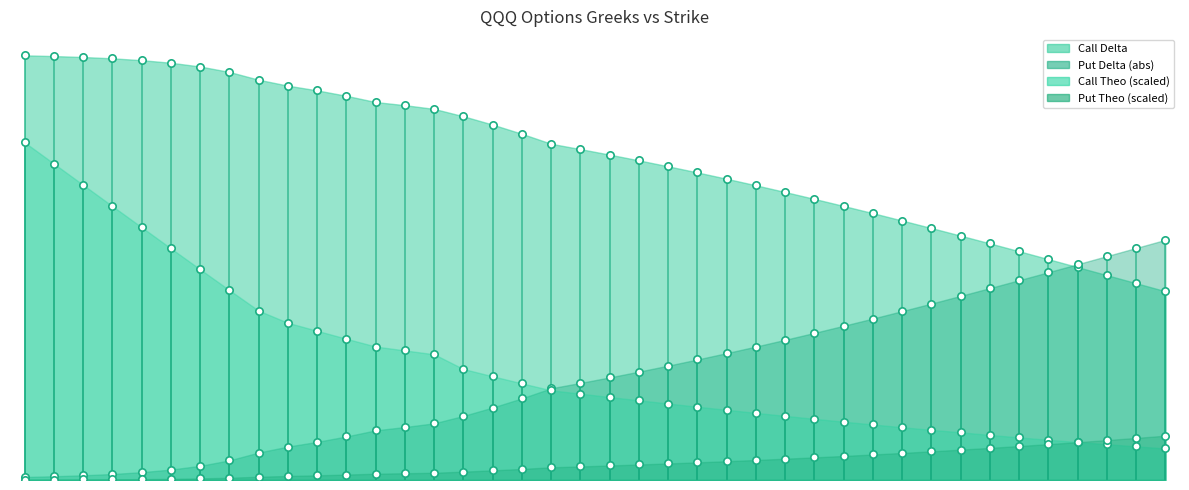

At how many categories does at least one series exceed 0?

40